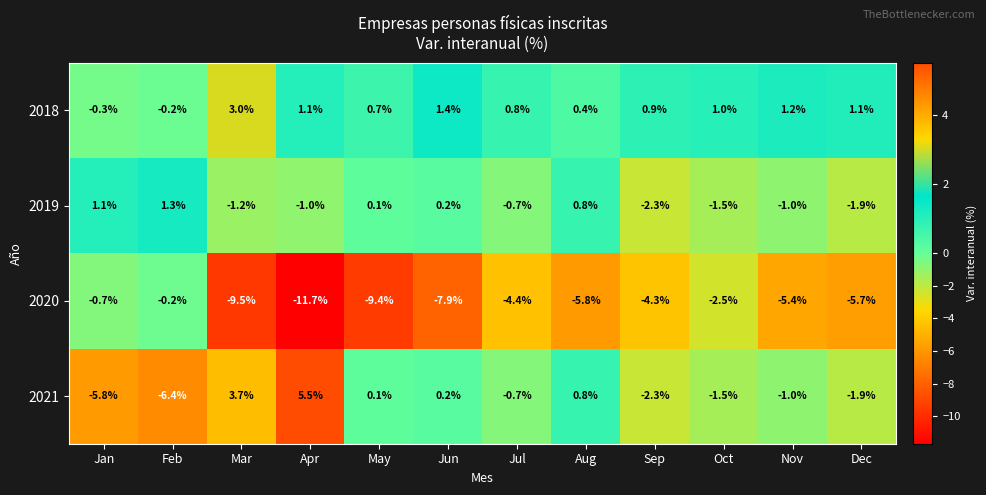

Where is 2019 nearest to the value 0?

May